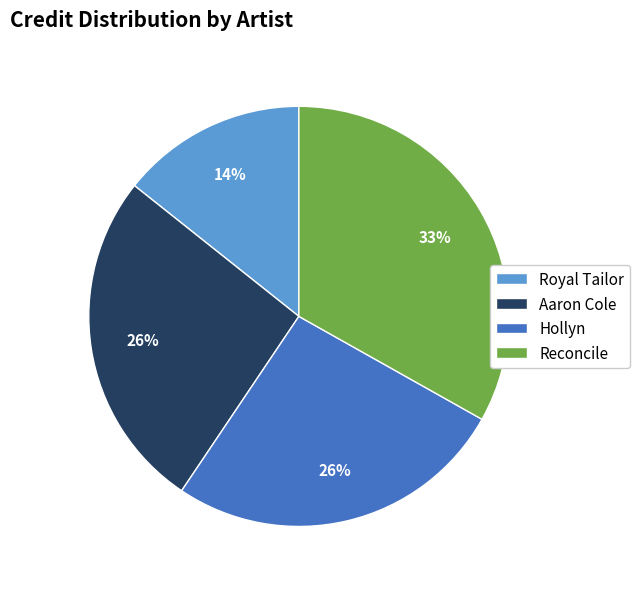

Do Royal Tailor and Aaron Cole together represent more than half of the pie?

No